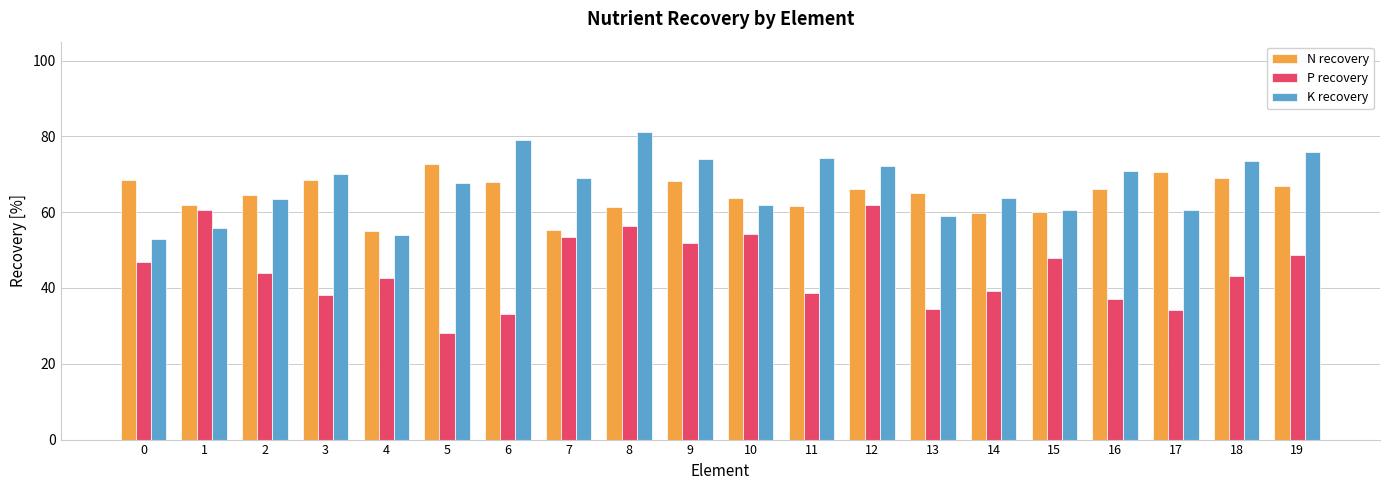

Count the number of data series in this chart.

3